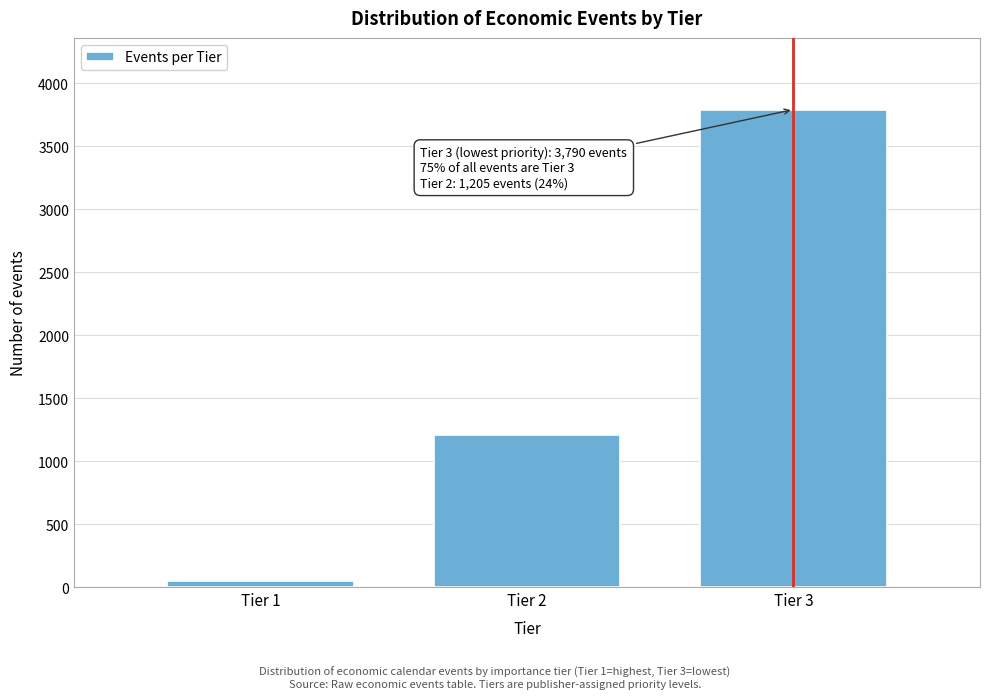

Reading right to left, list all the values displayed in this chart.

Tier 3=3790	Tier 2=1205	Tier 1=45